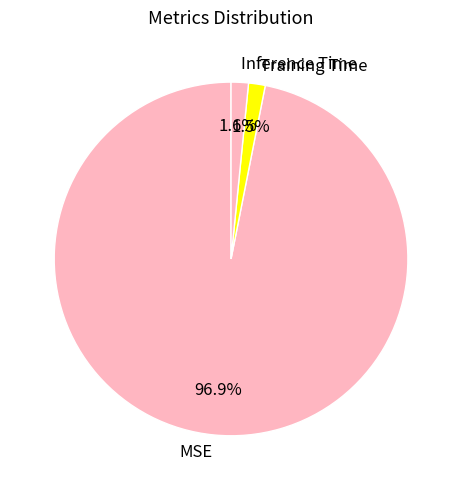

Which slice is the largest?

MSE